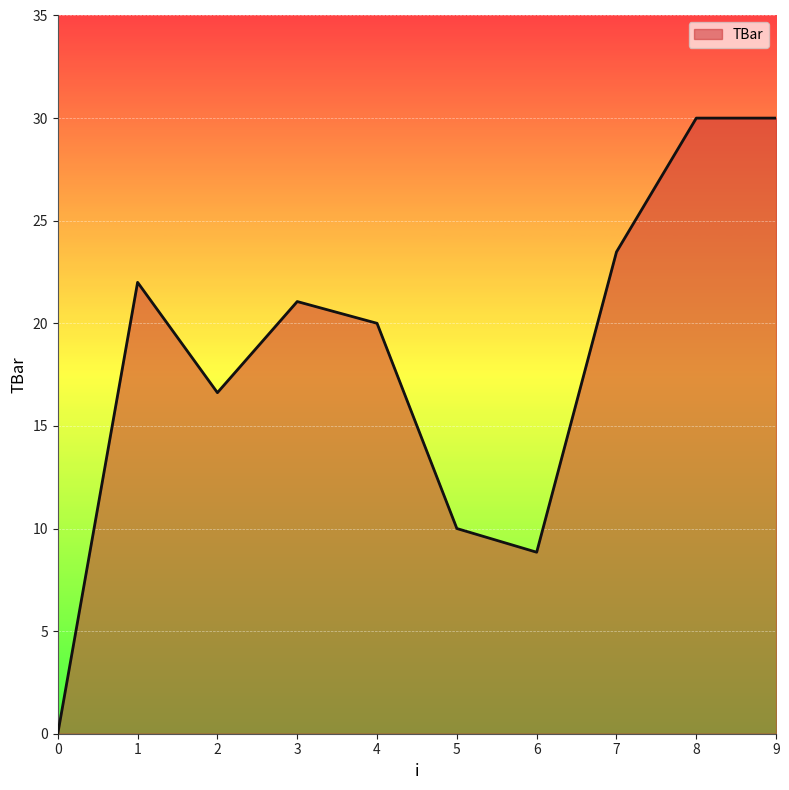

What is the change in value from 0 to 5?

+10.0